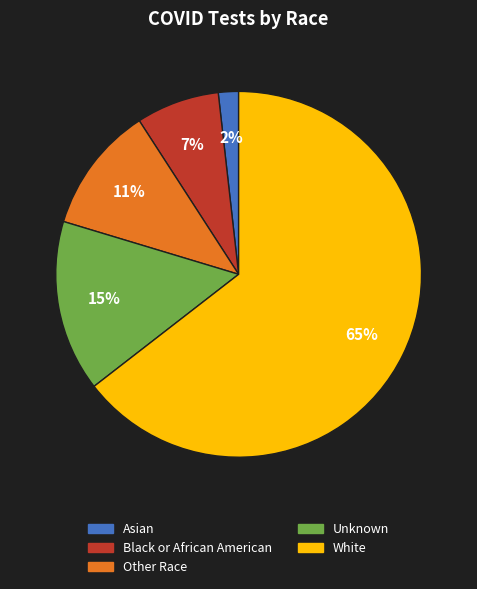

How many slices are in this pie chart?

5